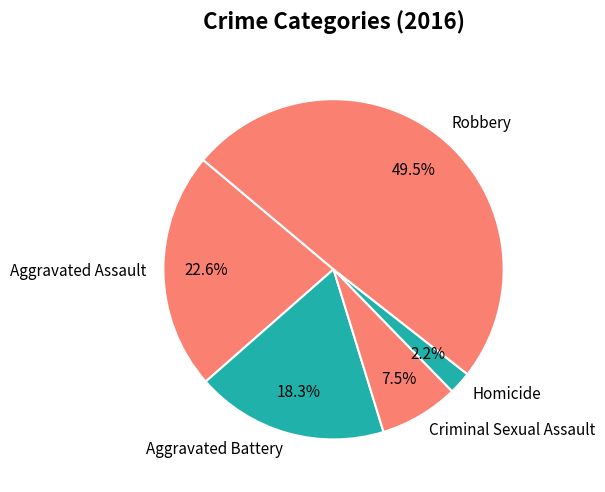

To the nearest percent, what is the difference between the Robbery and Criminal Sexual Assault slice percentages?

42%